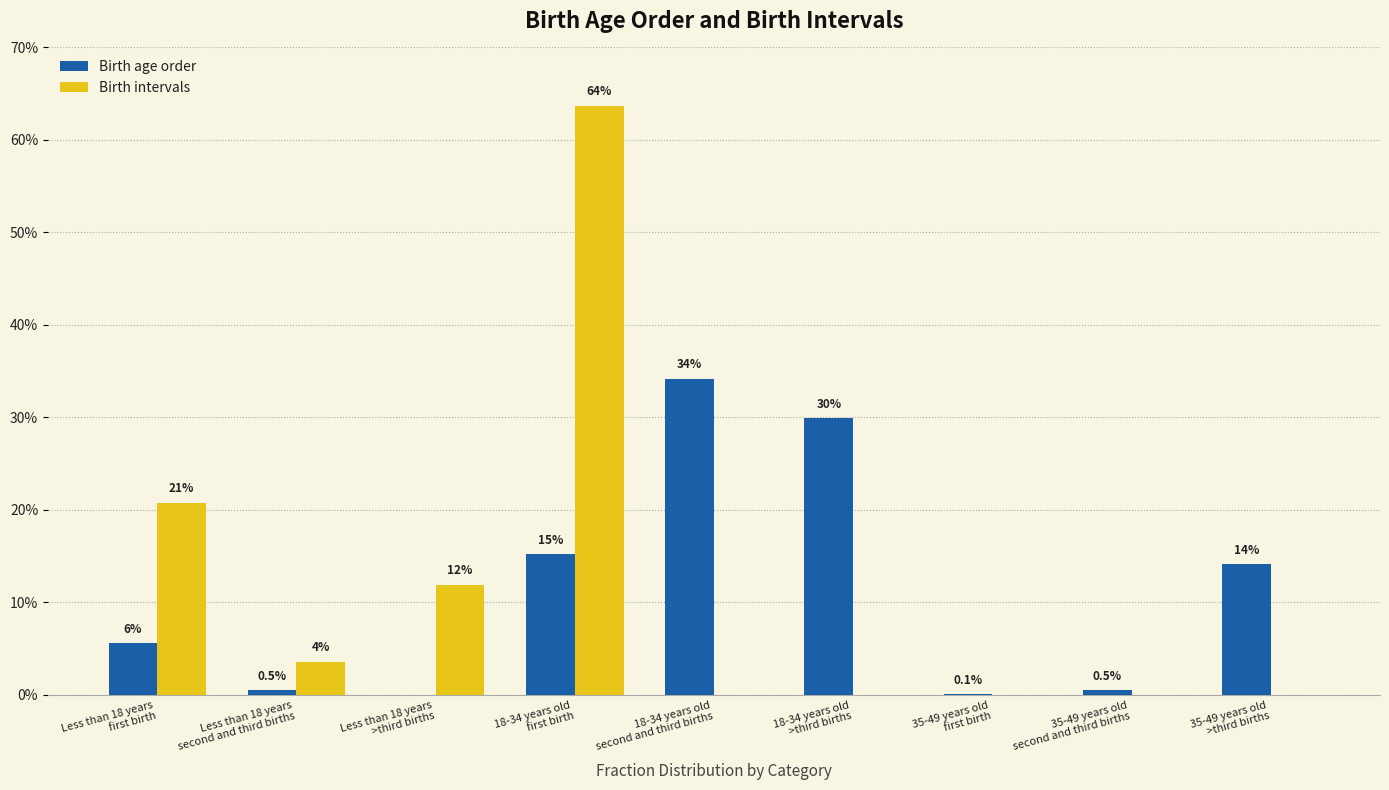

Where is Birth intervals nearest to the value 0?

18-34 years old
second and third births